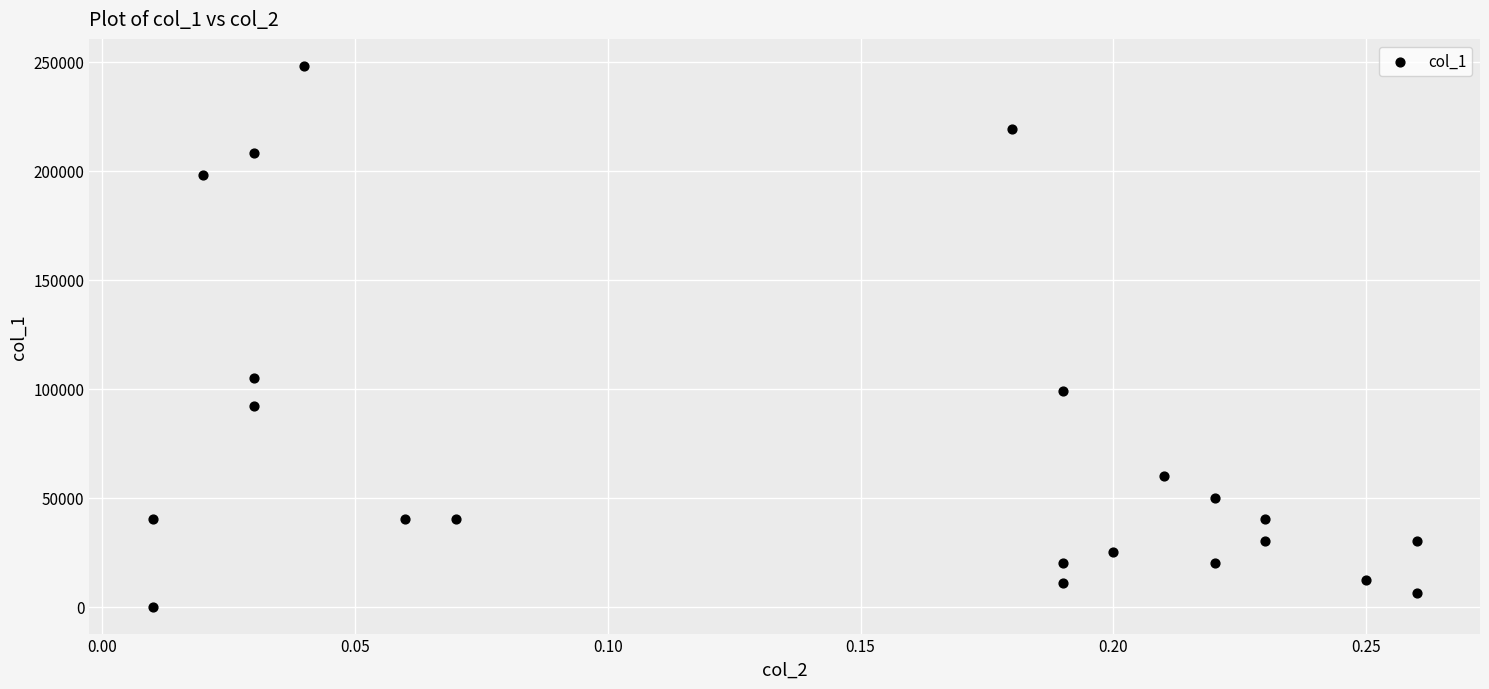

What Y value in the scatter plot is closest to 124000?

105000